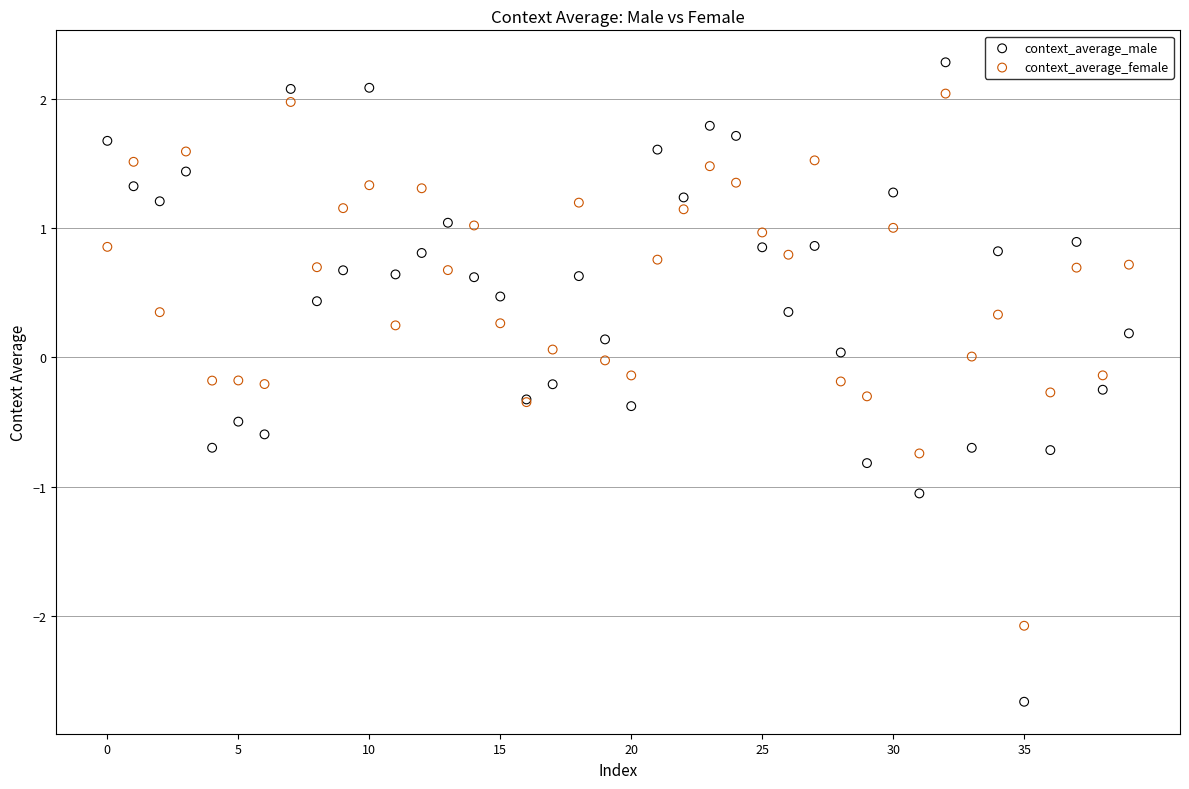

Which series reaches the minimum Y coordinate?

context_average_male